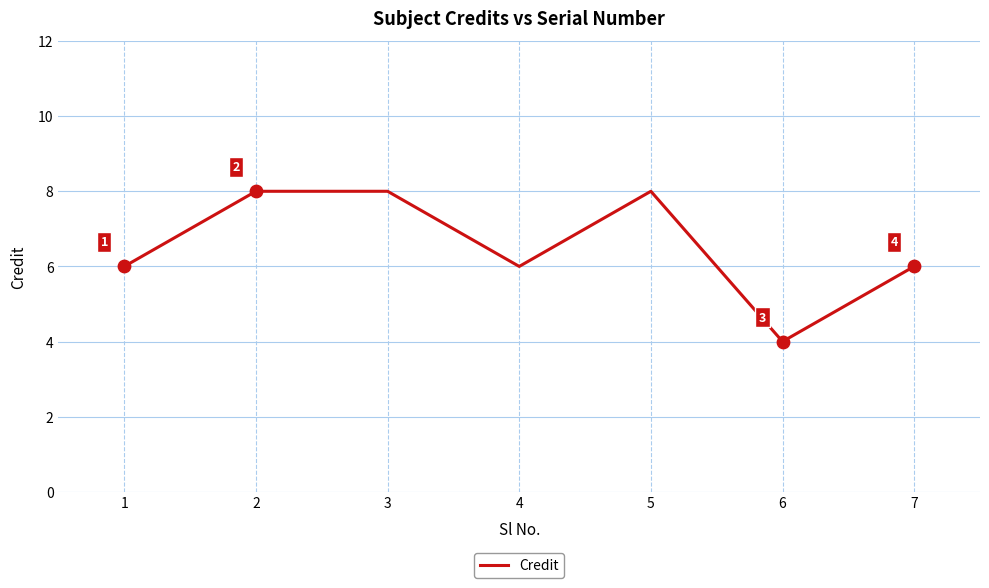

What is the change in value from 2 to 6?

-4